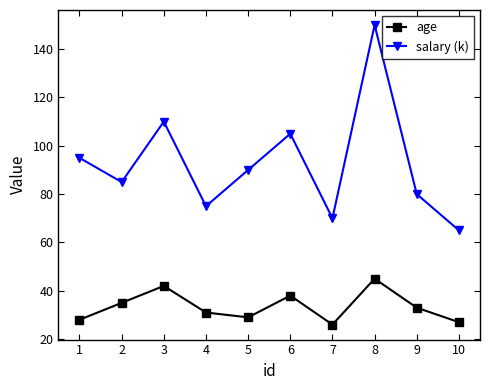

How many lines are shown in the chart?

2